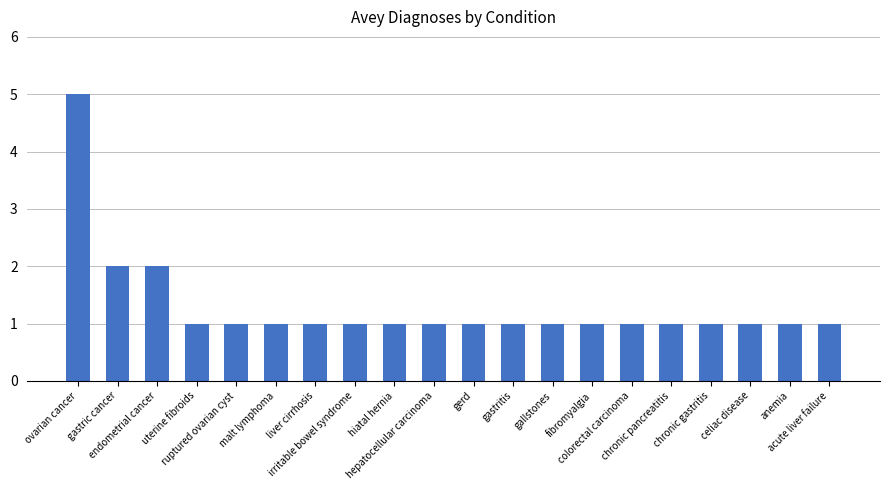

What is the maximum value shown in the chart?

5